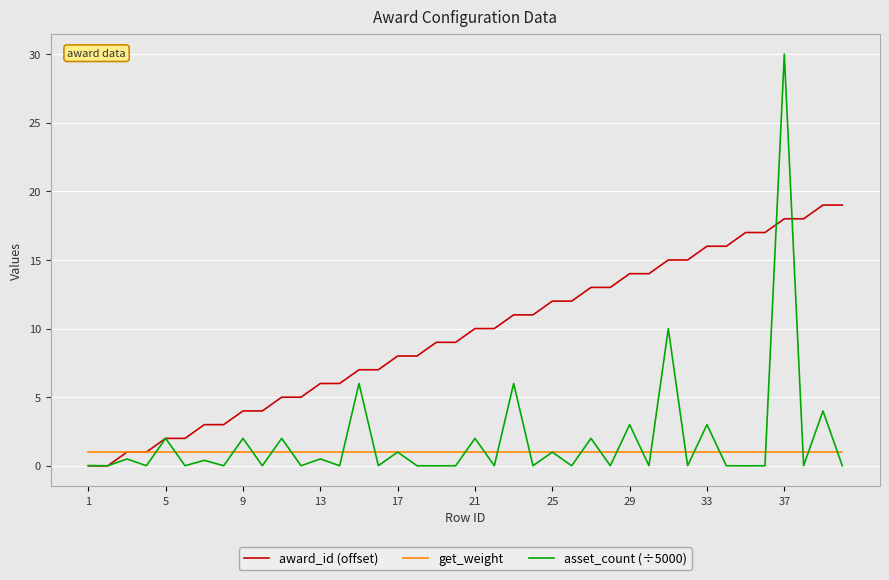

What is the difference between the second highest and second lowest values in the asset_count (÷5000) series?

10.0